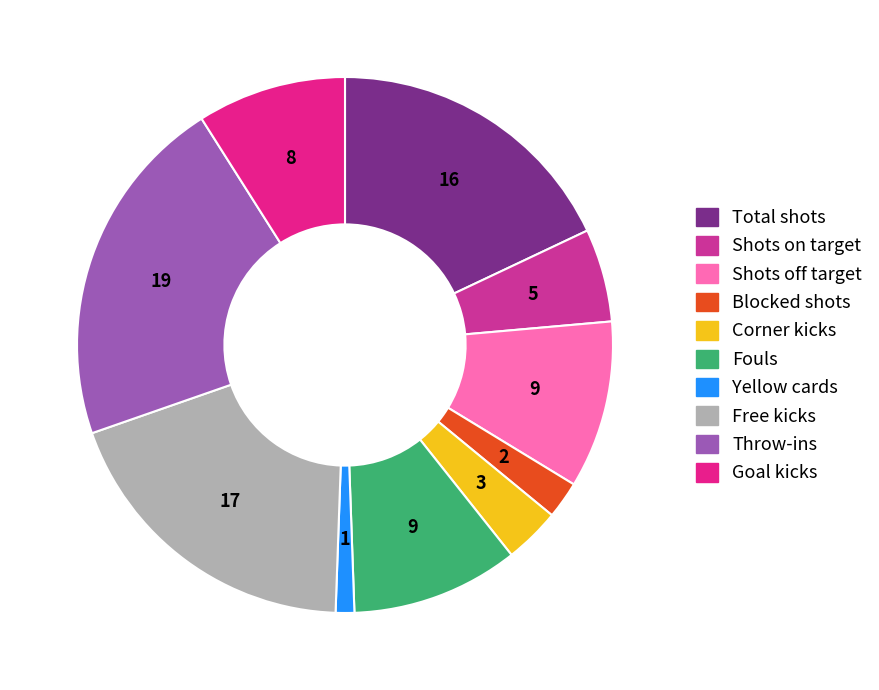

Count the number of slices in the pie.

10